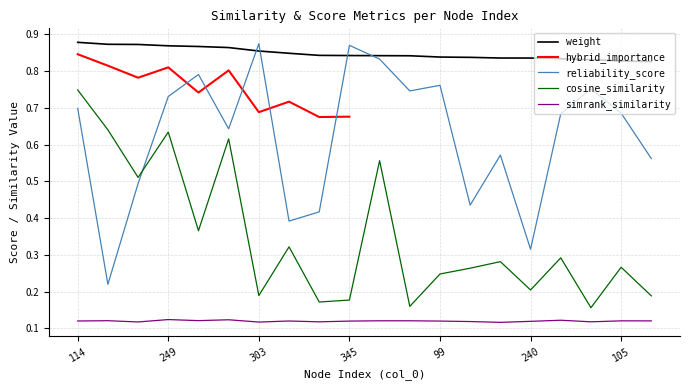

True or false: simrank_similarity and cosine_similarity cross at least once.

False